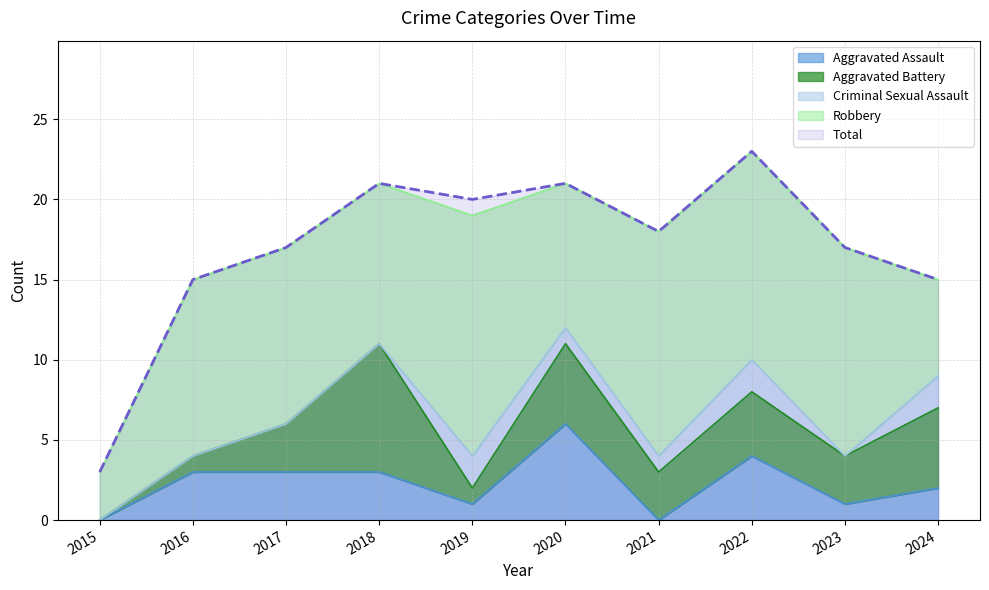

What is the spread (max minus min) of values at 2024?

13